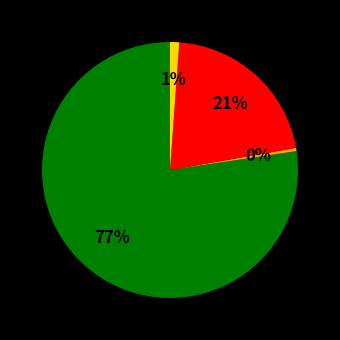

Is there any slice that represents more than half of the pie?

Yes